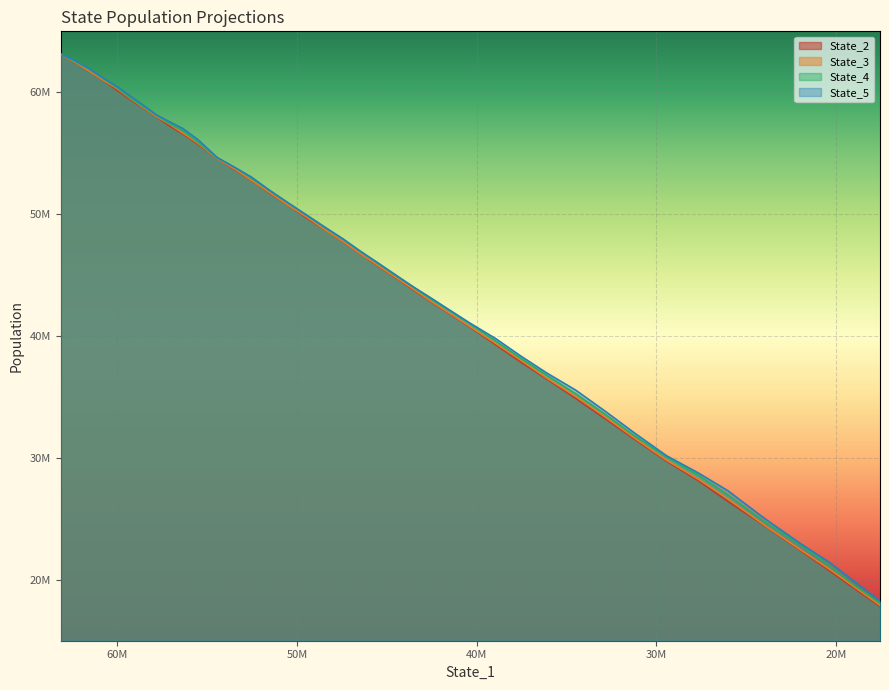

Rank the series by their maximum value, from lowest to highest.

State_3, State_2, State_4, State_5